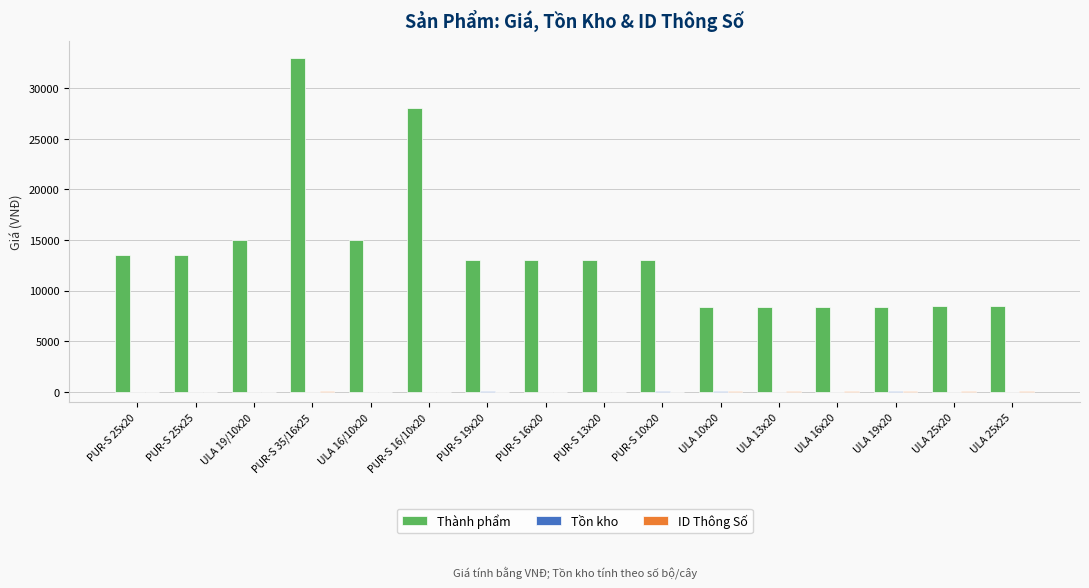

How many series are shown in this chart?

3